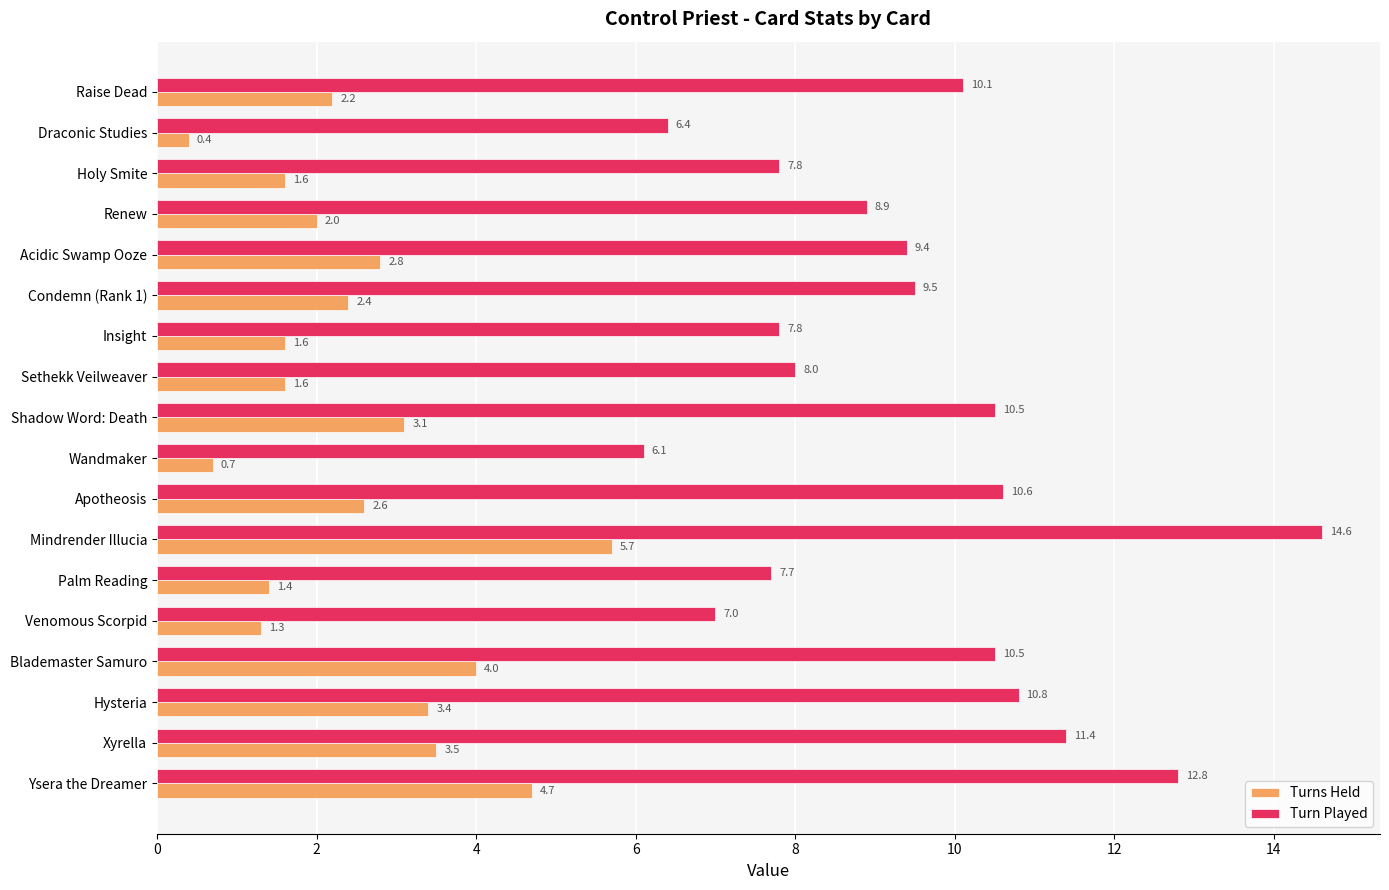

What is the sum of all Turn Played values?

169.9